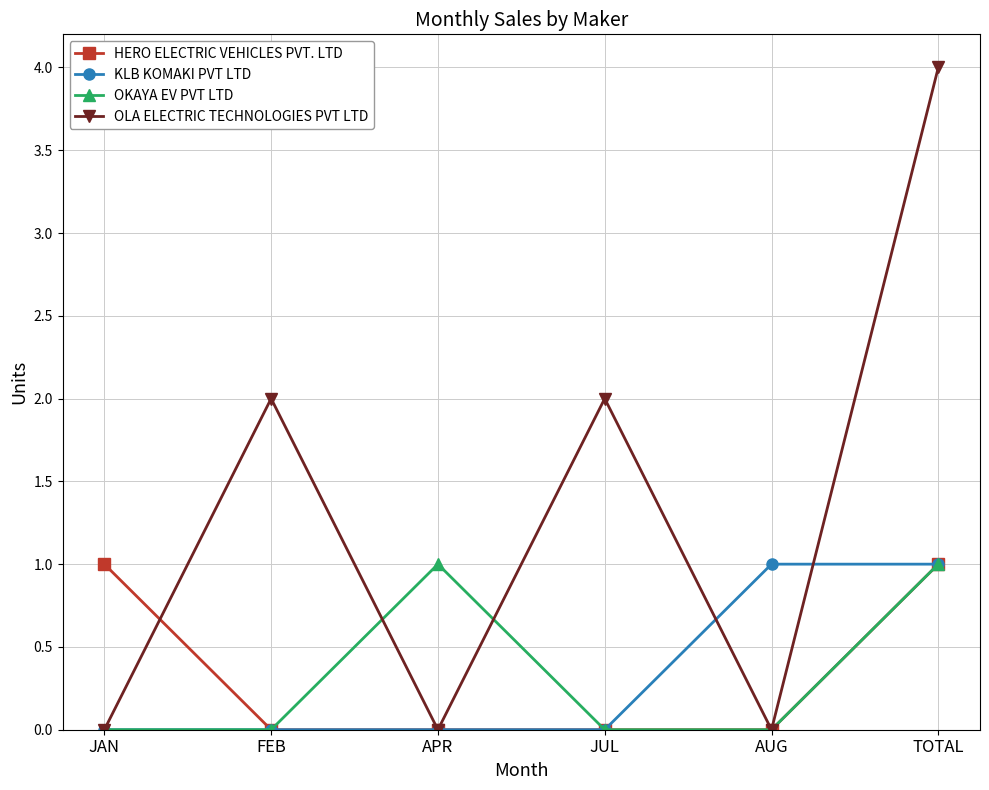

The HERO ELECTRIC VEHICLES PVT. LTD series shows 0 at JAN. True or false?

False